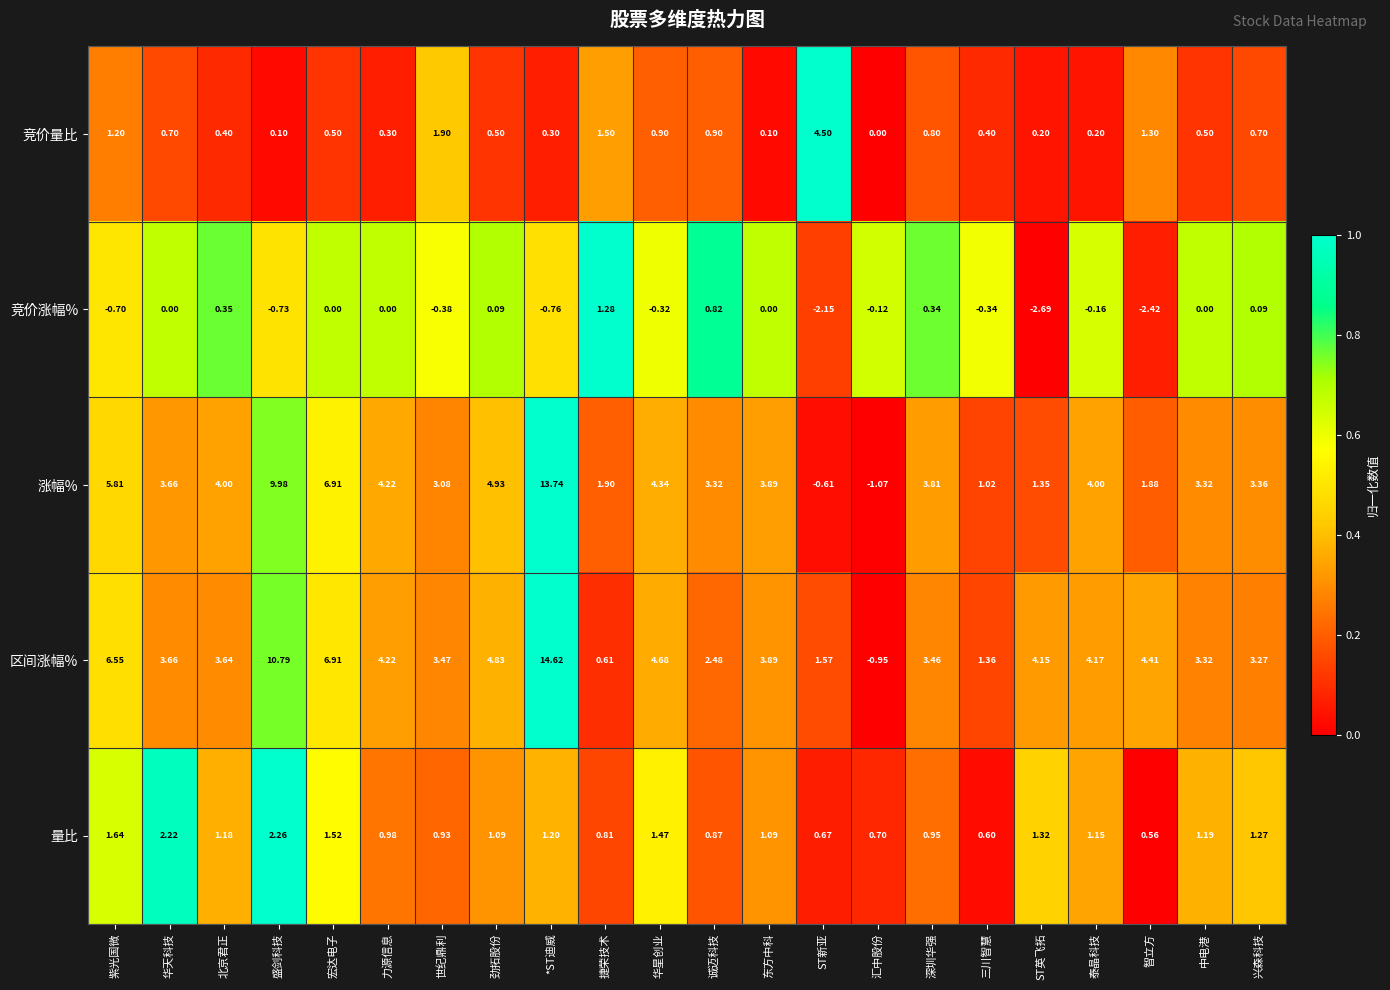

Where does the 涨幅% series first go above 3?

紫光国微